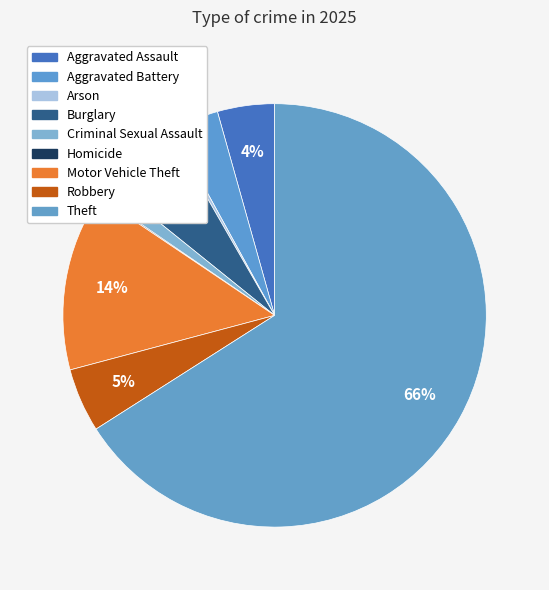

What is the change in value from Arson to Motor Vehicle Theft?

+128